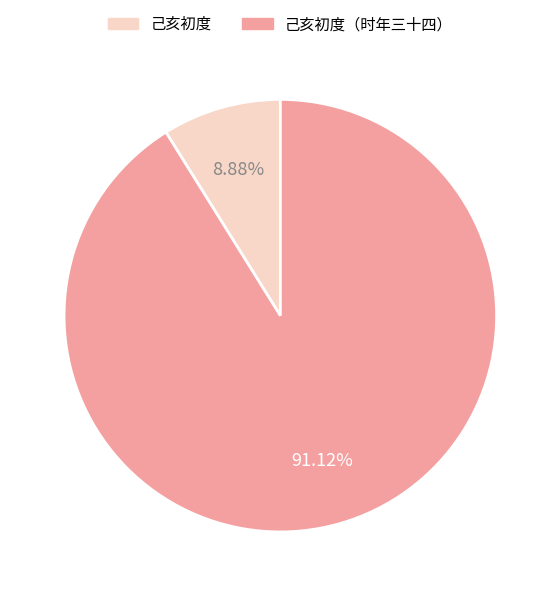

Which slice is the smallest?

己亥初度